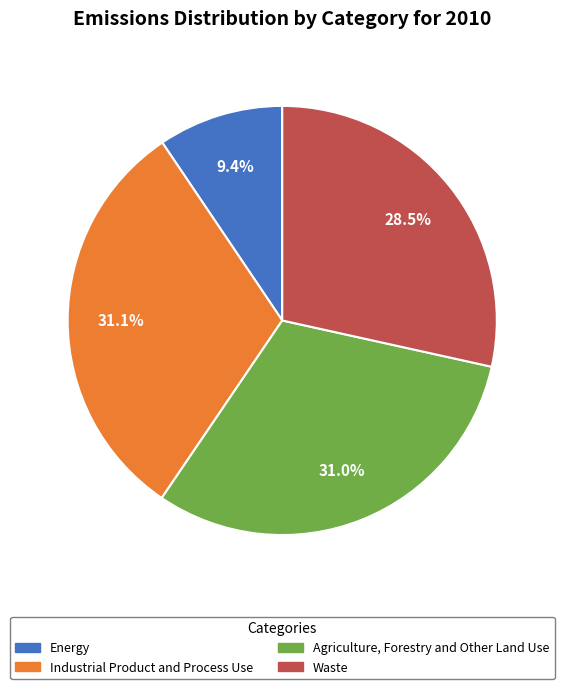

Which category has the smallest portion of the pie?

Energy